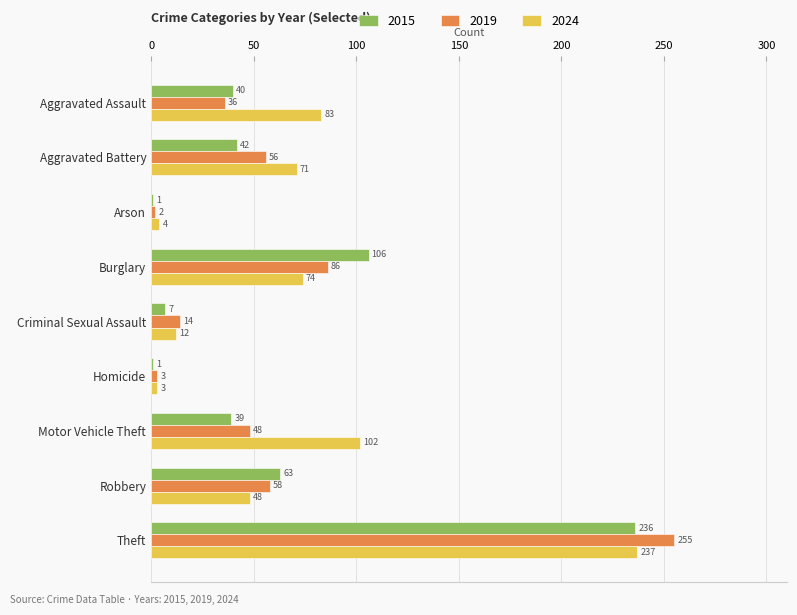

Which series changed the most between Burglary and Theft?

2019